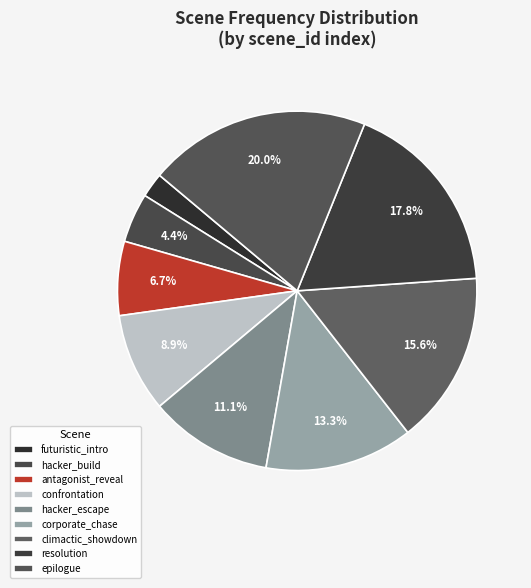

Does climactic_showdown account for over 50% of the chart?

No